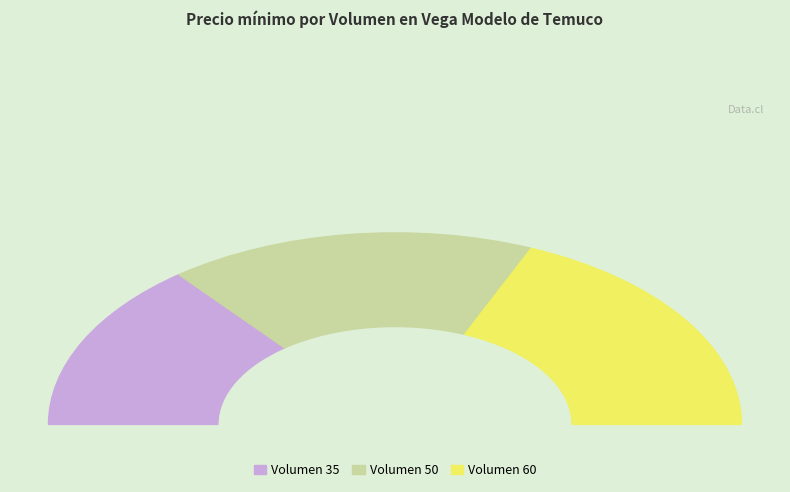

Rank the categories by value from lowest to highest.

35, 50, 60